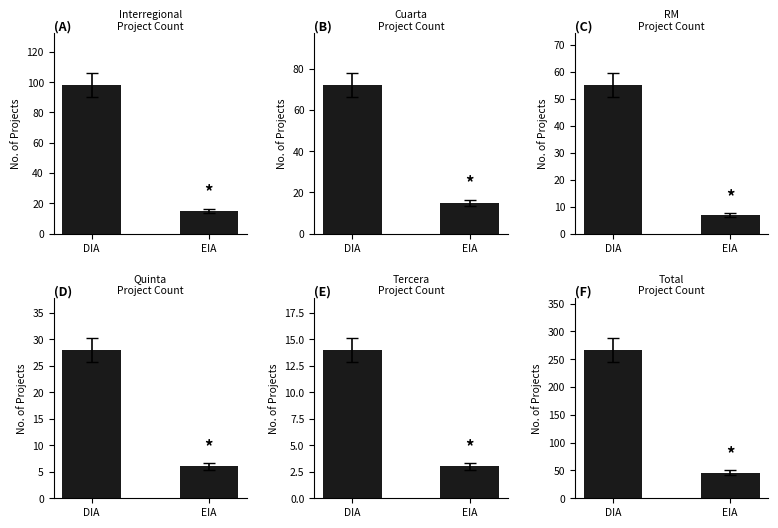

How many data points does each series have?

2